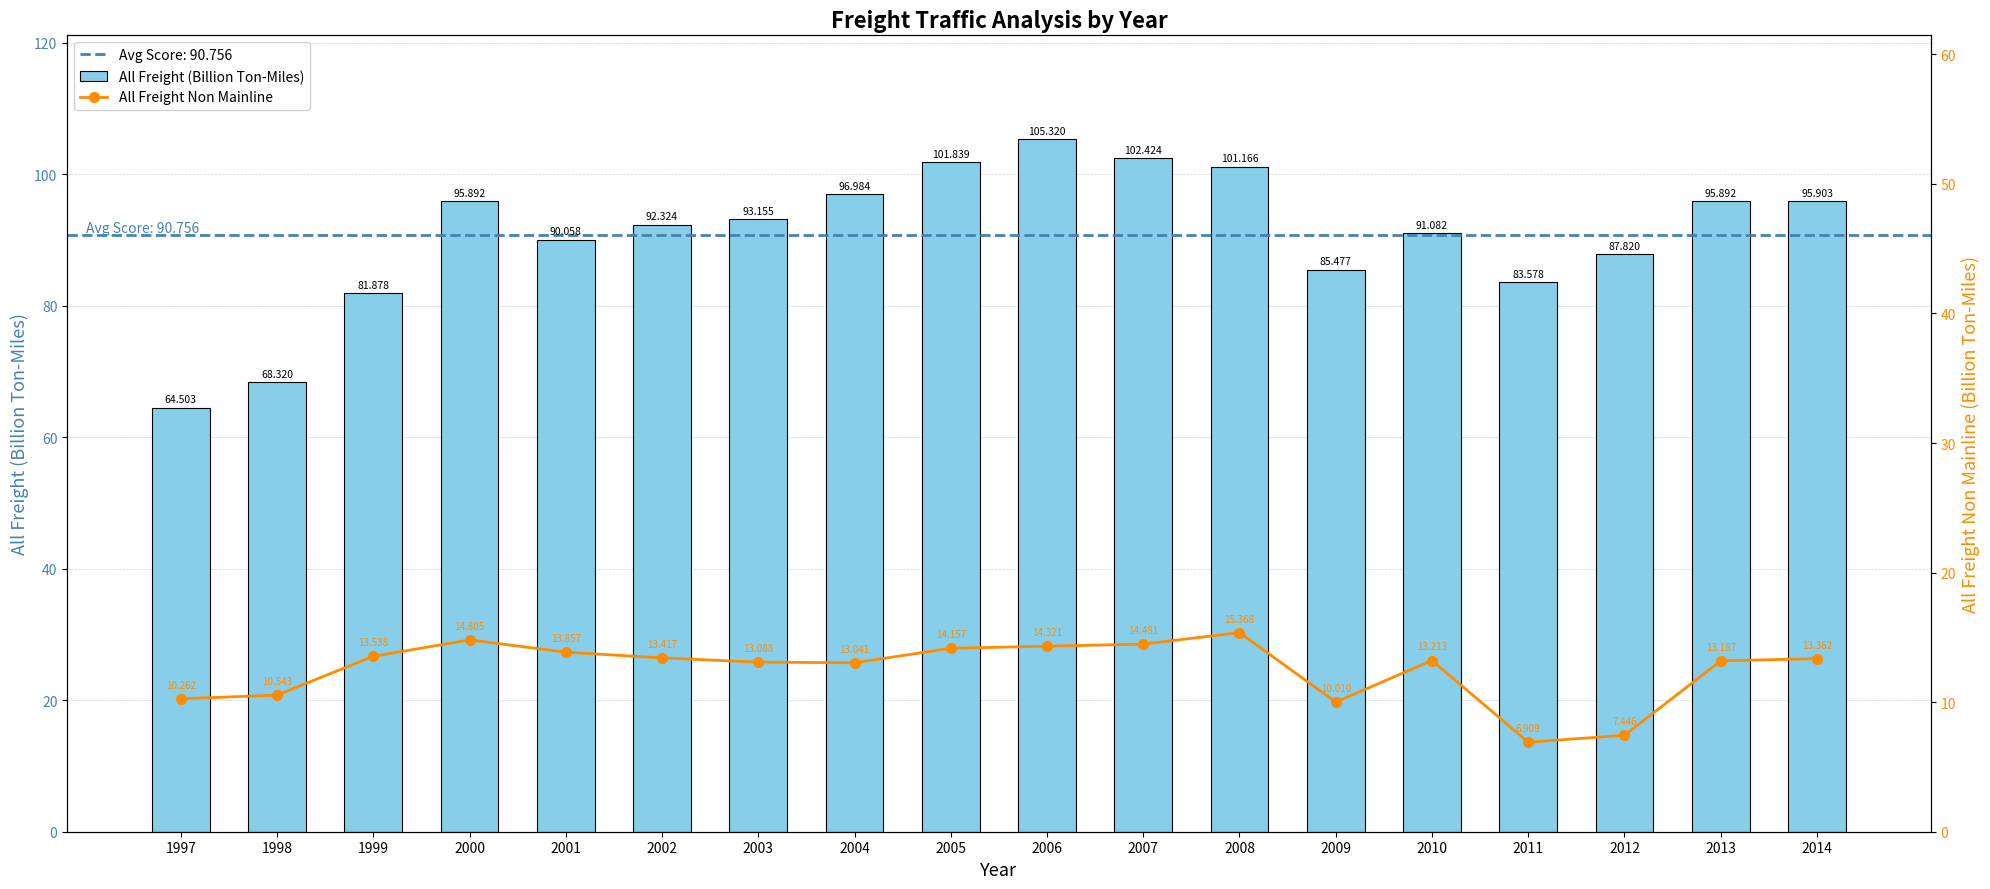

What is the value of the All Freight Non Mainline bar at the 11th from the left?

14.5